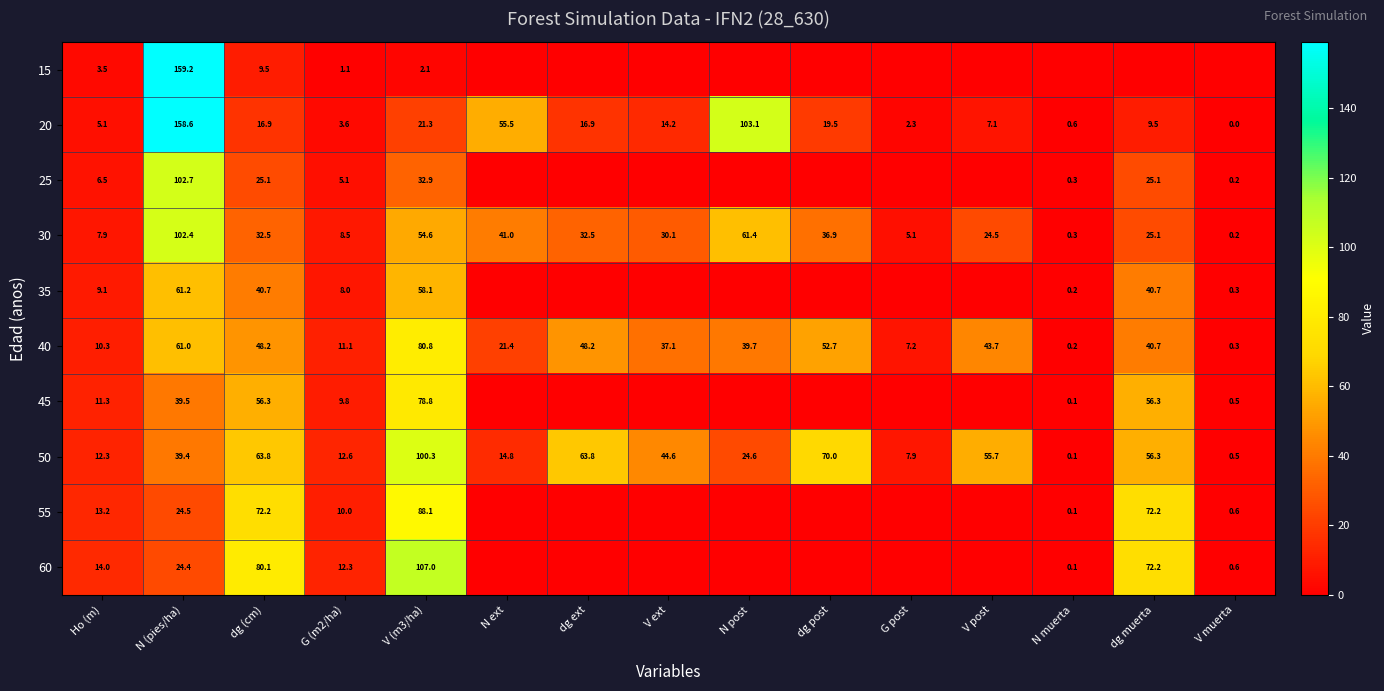

True or false: 60 has a value of 80.1 at dg (cm).

True